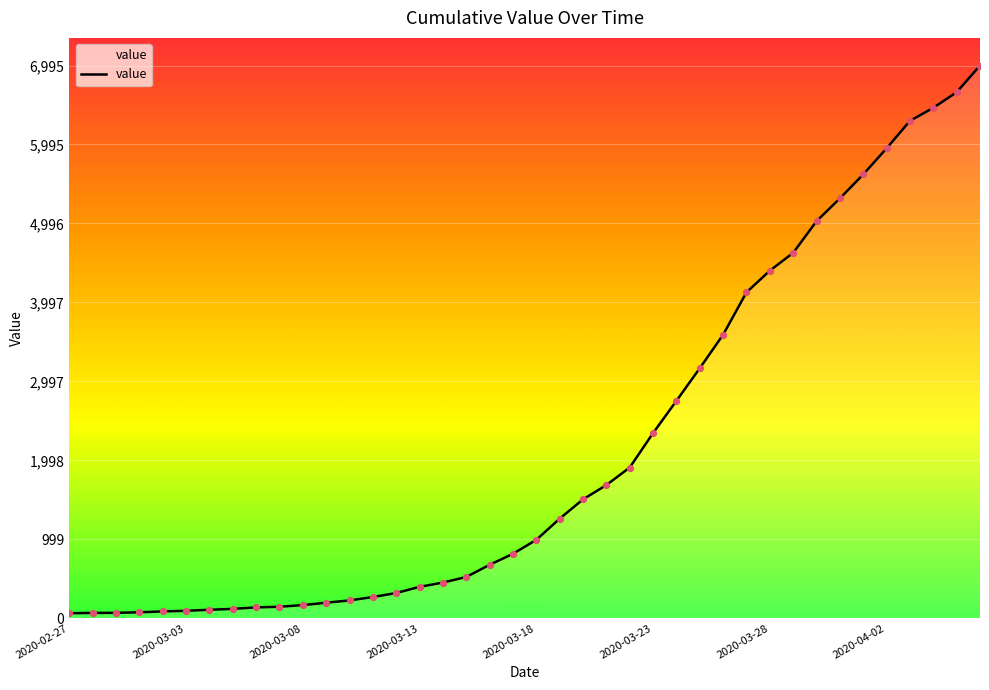

What is the difference between the maximum and minimum values?

6931